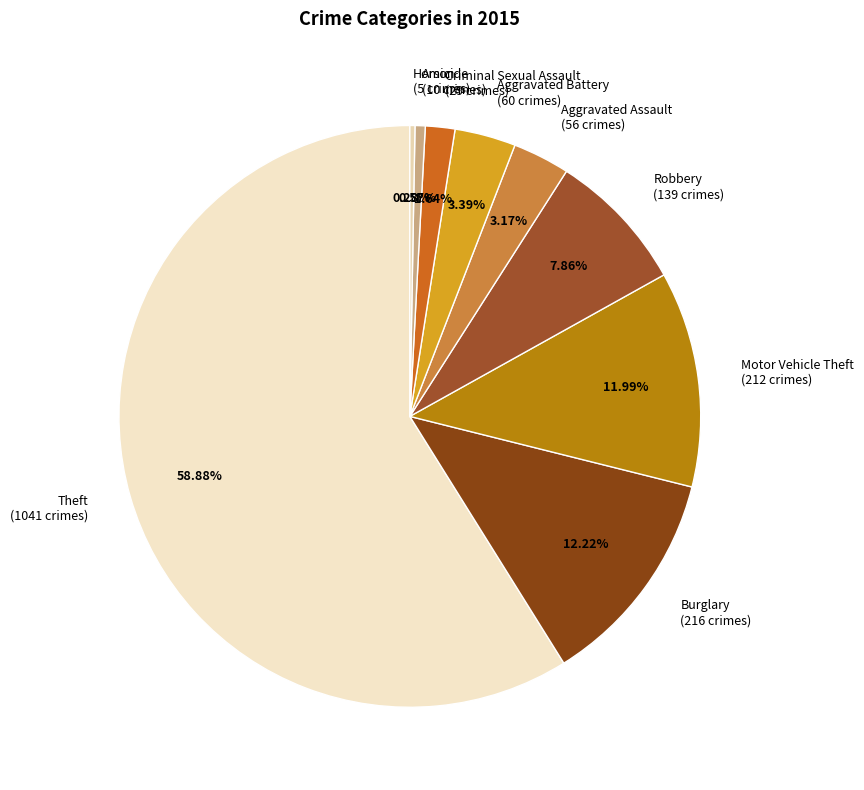

What percentage is the Arson slice, to the nearest percent?

1%